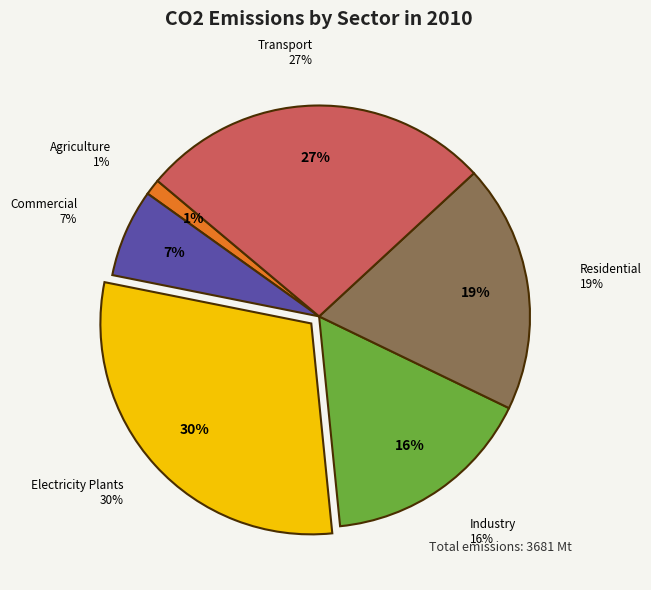

Rank the categories by REG1_2010 value from lowest to highest.

Agriculture Carbon dioxide, Commercial Carbon dioxide, Industry Carbon dioxide, Residential Carbon dioxide, Transport Carbon dioxide, Electricity Plants Carbon dioxide